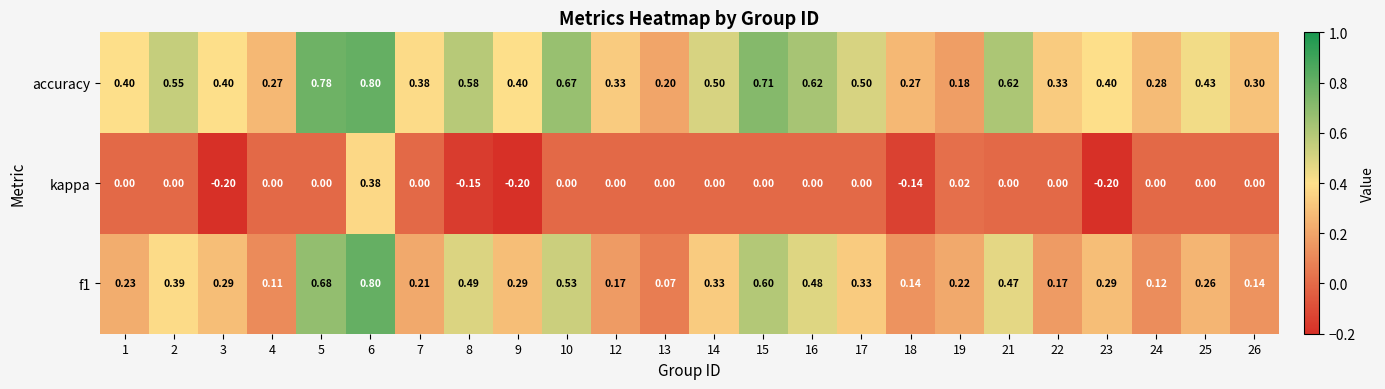

What is the smallest value displayed?

-0.2